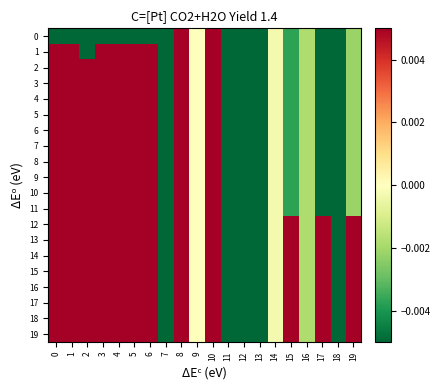

At how many categories does at least one series exceed 0?

12